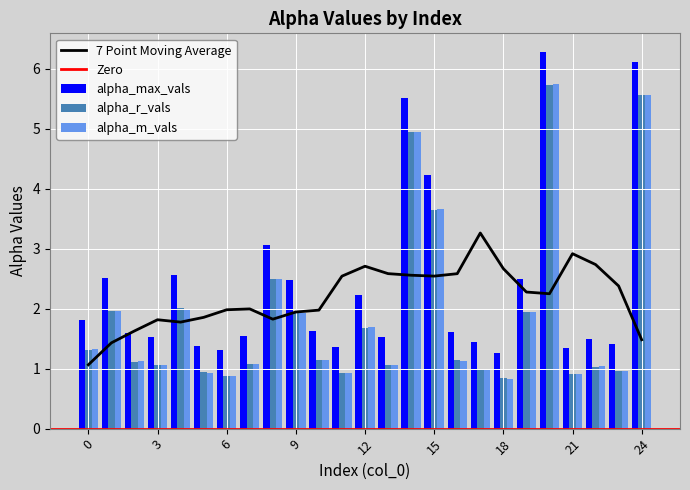

What is the sum of the alpha_r_vals values at 8 and 6?

3.4